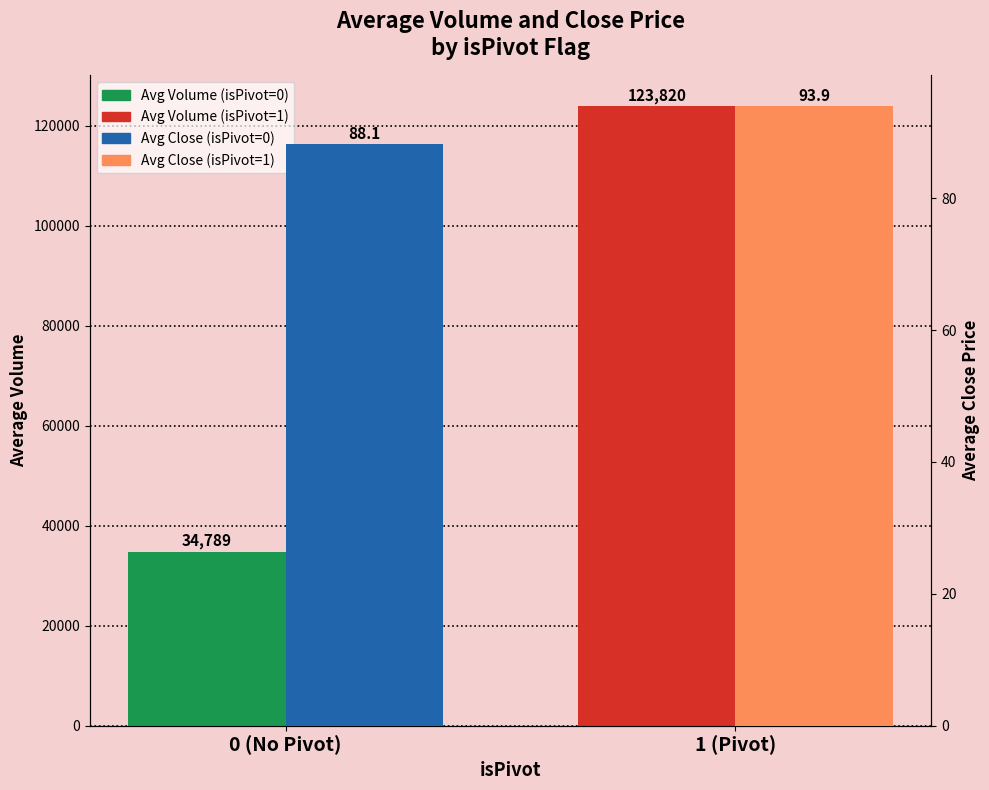

At which category does the chart reach its peak across all series?

1 (Pivot)